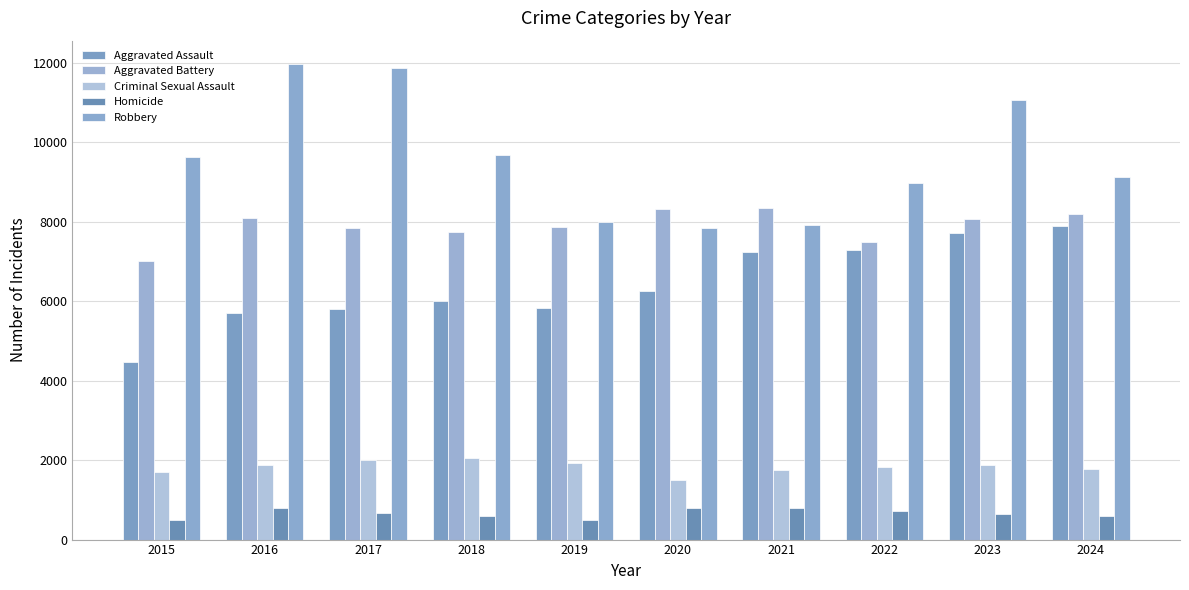

Which label corresponds to the smallest value in the chart?

2015